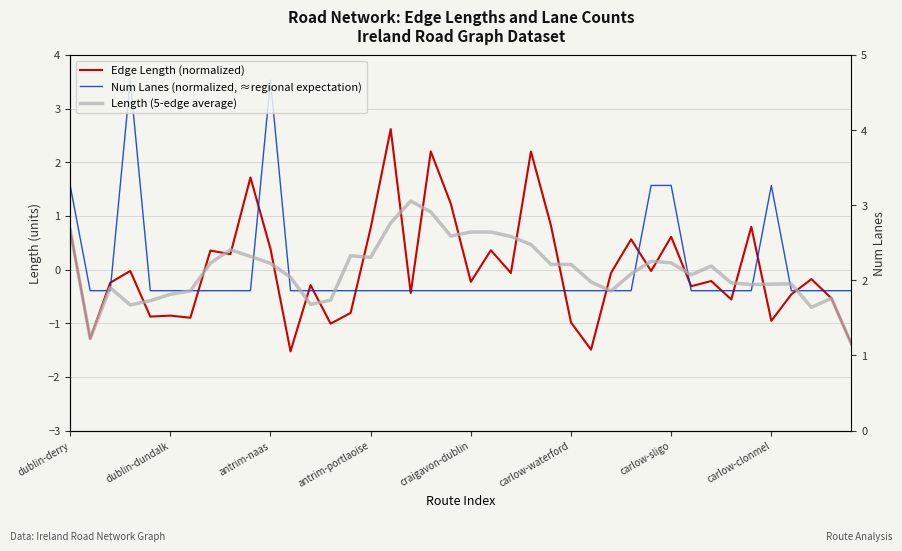

What is the value of the Edge Length (normalized) point at the 34th from the left?

-0.6